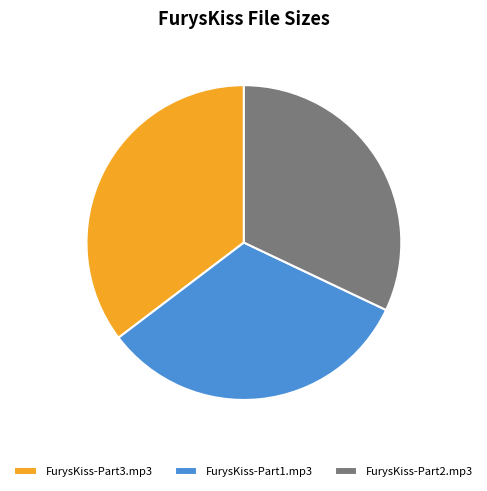

Count the number of slices in the pie.

3